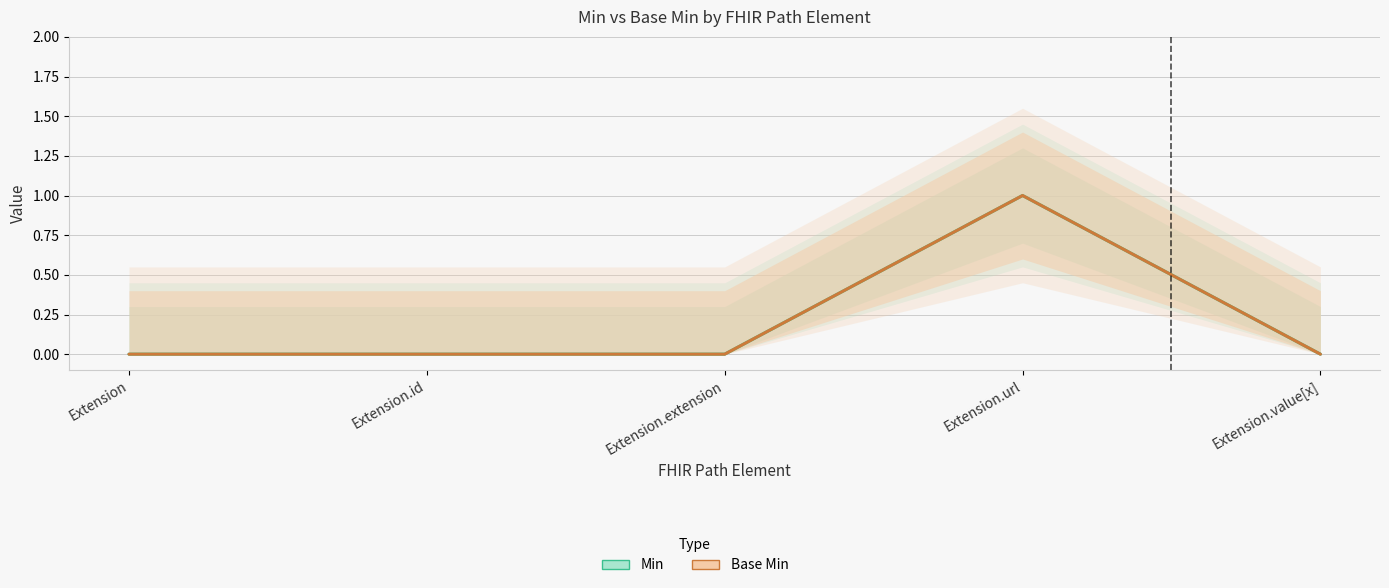

How many data points does each series have?

5